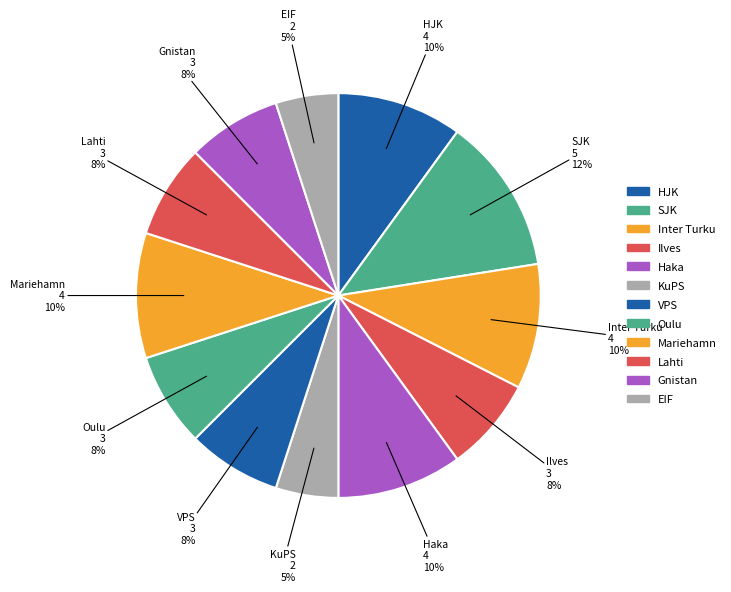

Does Inter Turku represent more than half of the total?

No